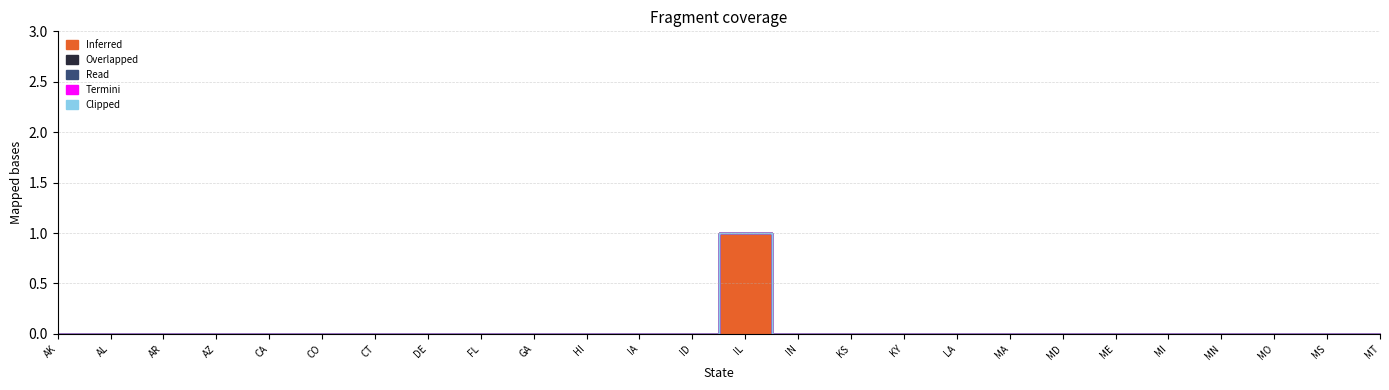

True or false: Clipped has more than 2 points higher than both neighbors.

False